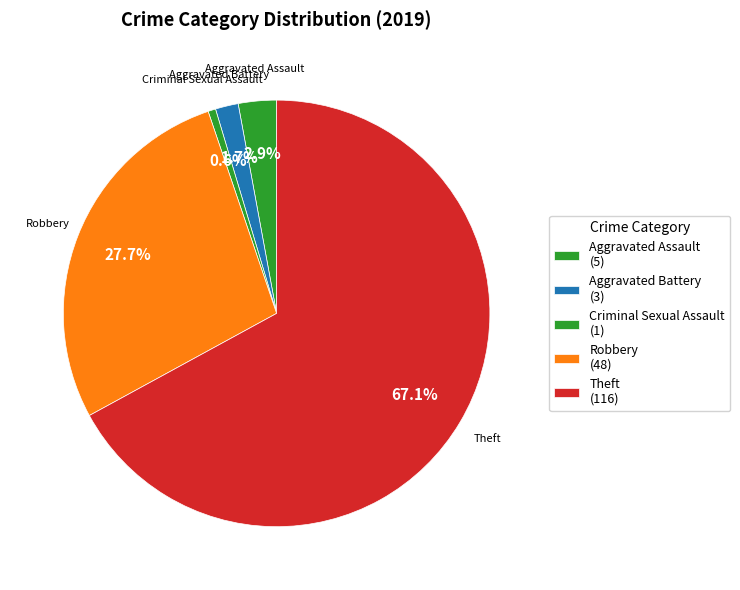

How much of the chart is everything except Aggravated Assault?

97.1%